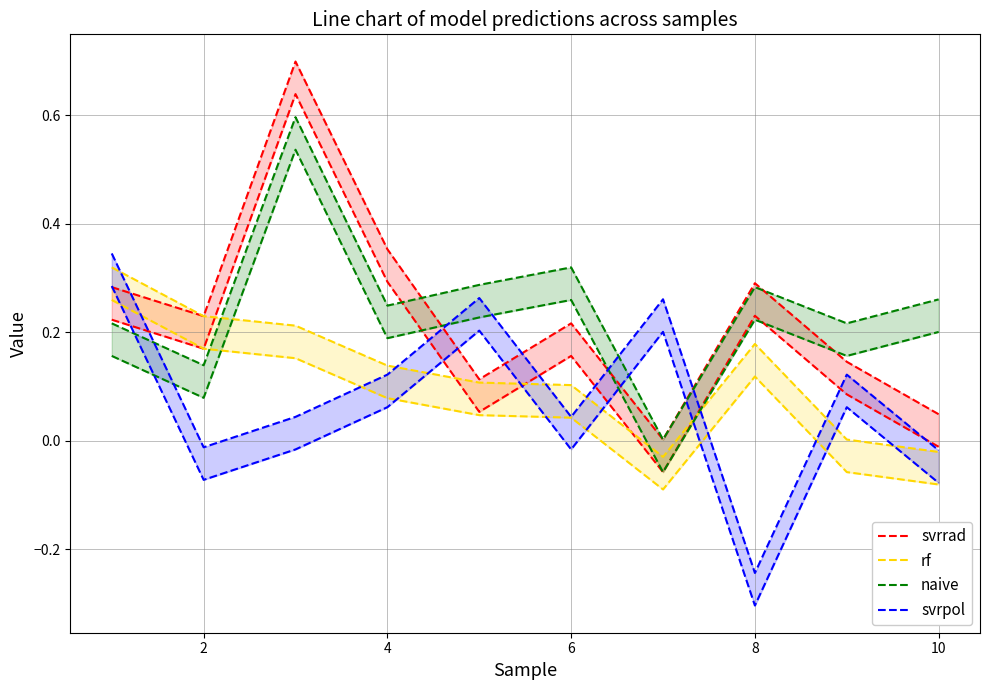

At how many categories does at least one series exceed 0?

10